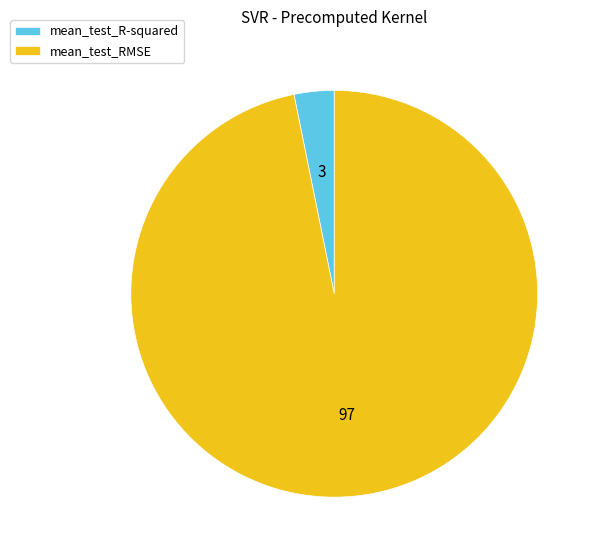

Is it true that mean_test_RMSE is 97% of the pie?

True